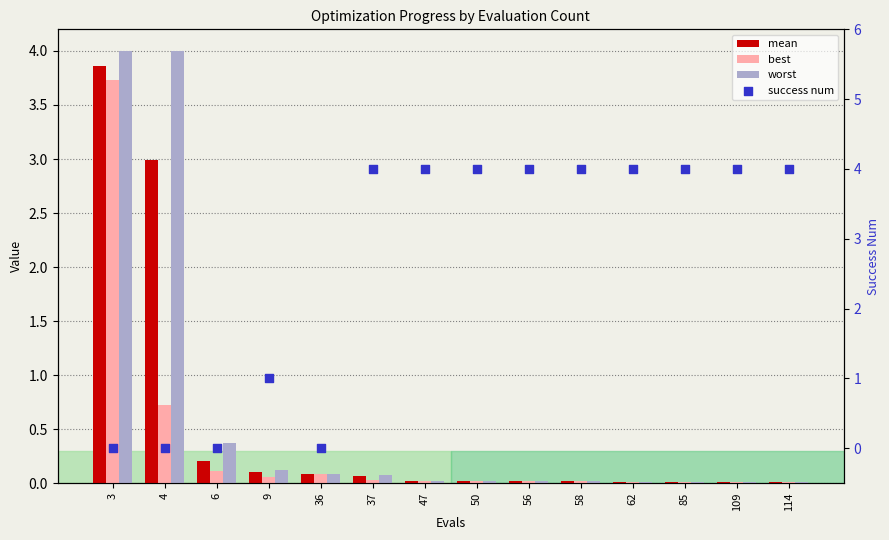

At how many categories does at least one series exceed 2?

11